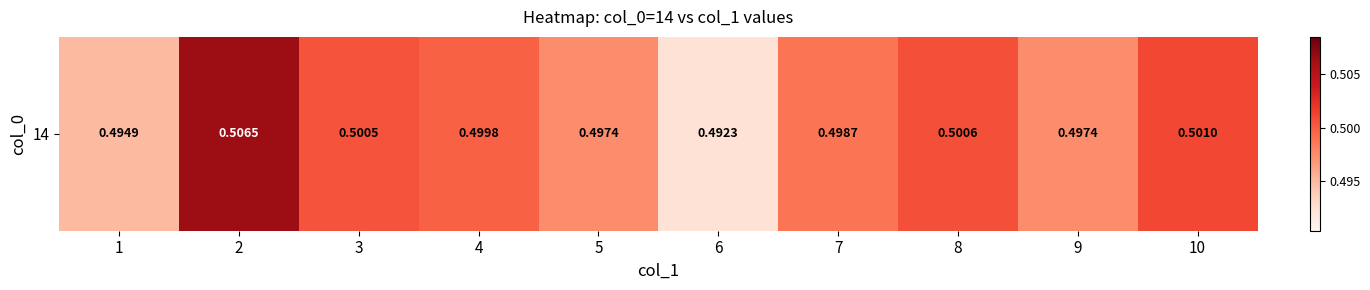

How many values are between 0 and 1?

10